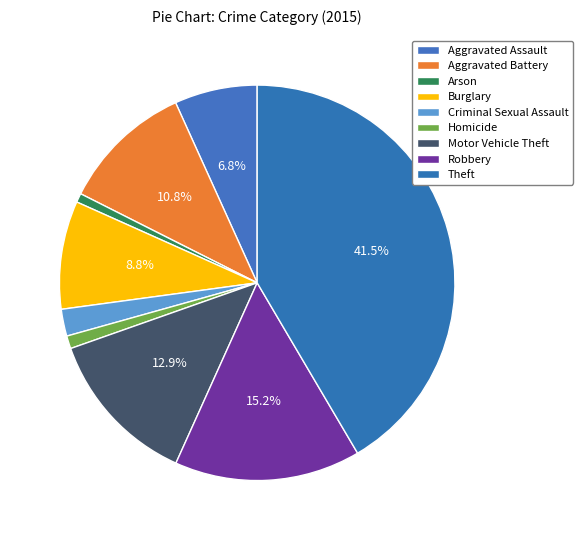

Which slice is the smallest?

Arson